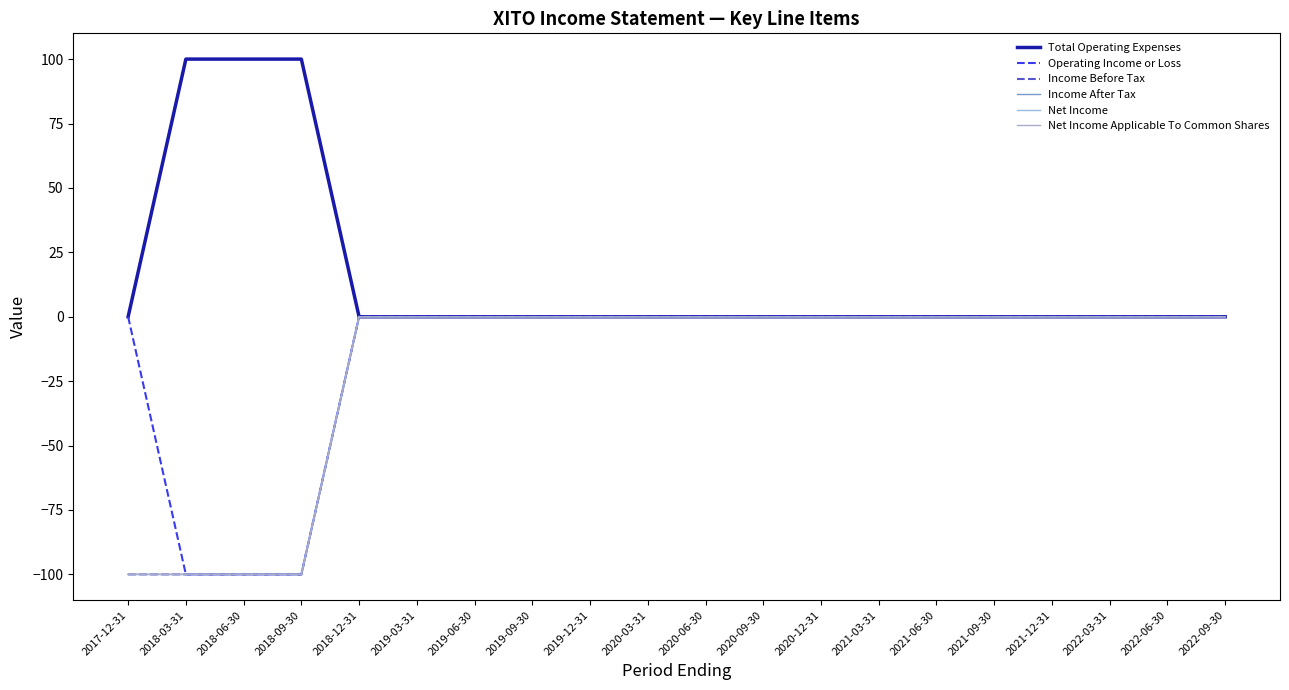

What position from the right is 2018-12-31?

16